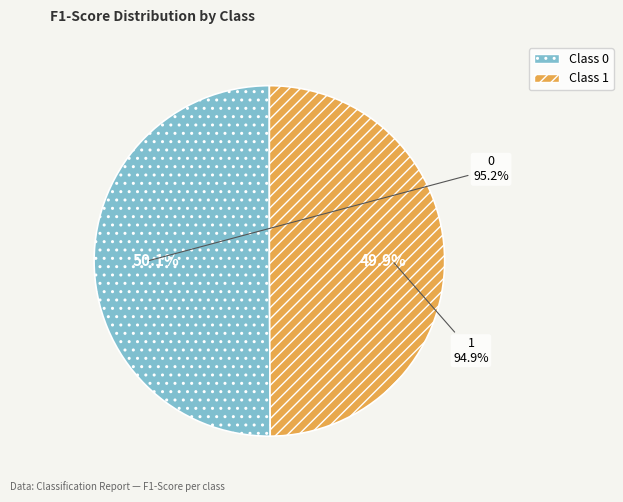

The 1 slice represents 59% of the pie. True or false?

False